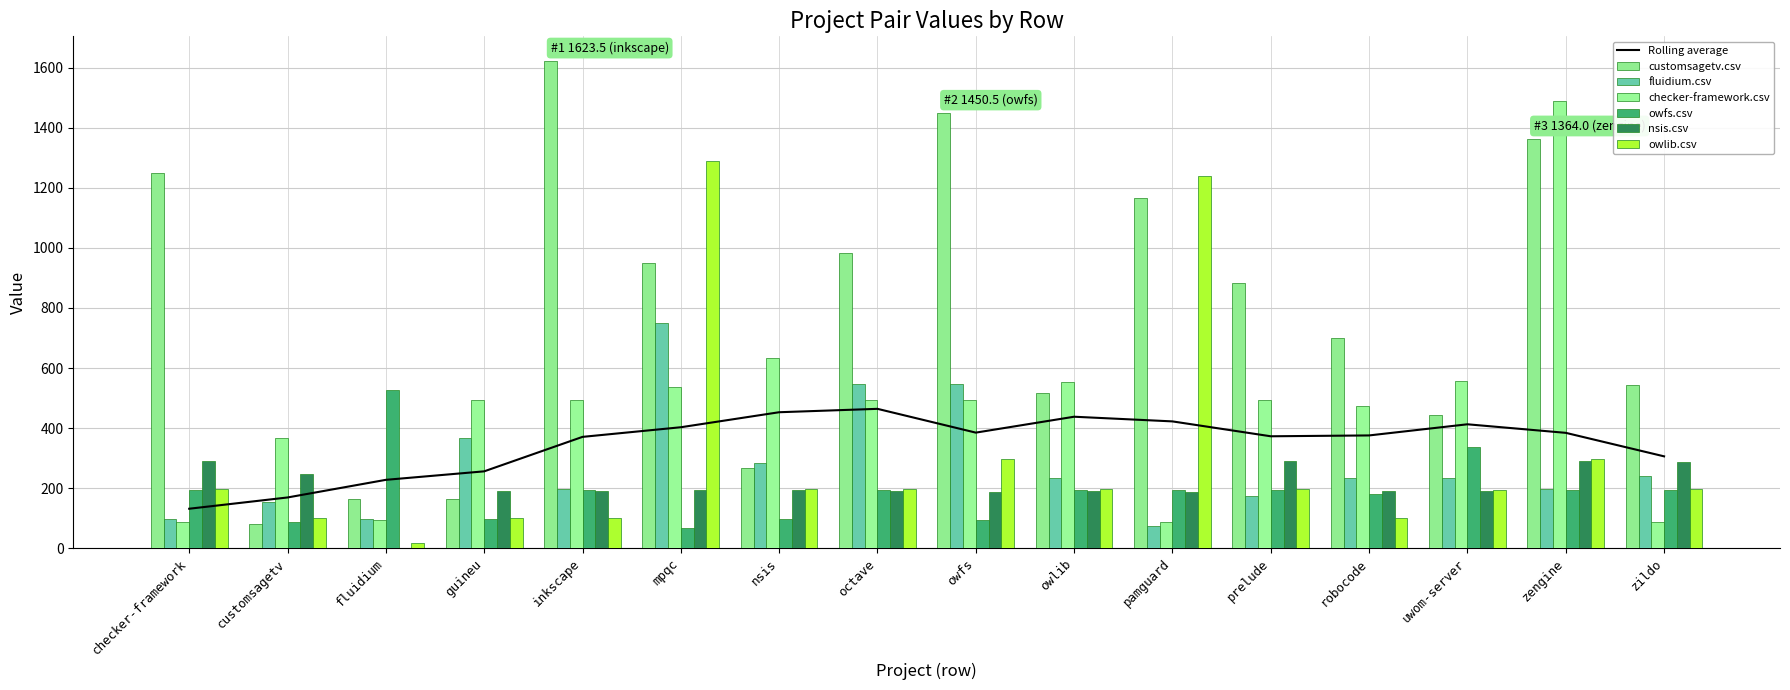

How many bars are there in each group?

6